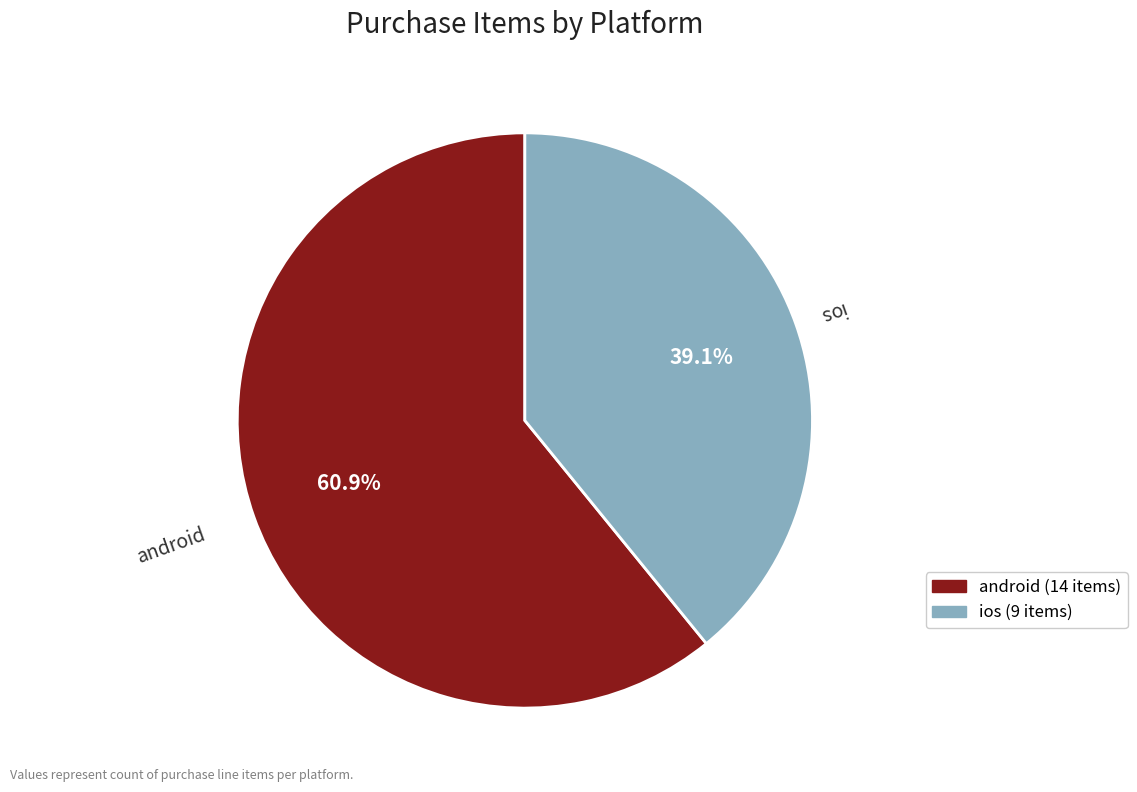

True or false: ios accounts for 39% of the total.

True